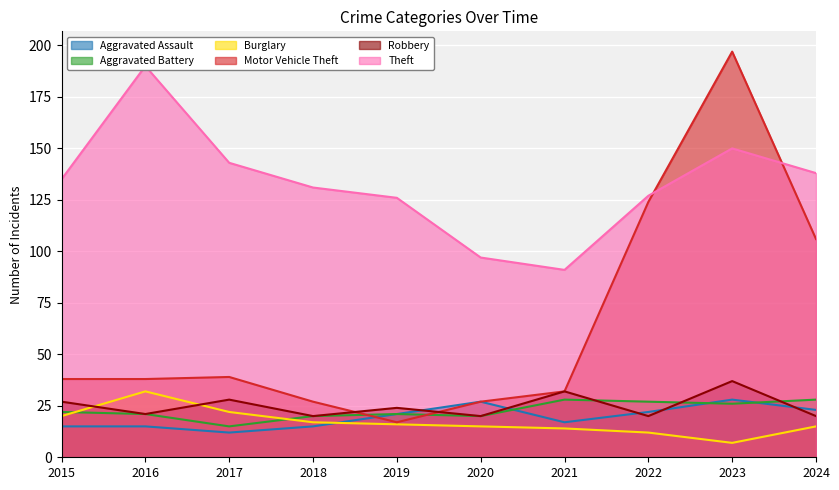

At which category does Theft reach its first local valley?

2021